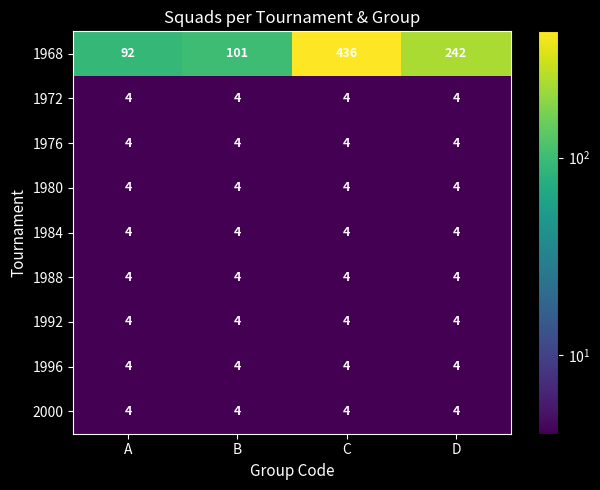

What value does the 1972 series have at A?

4